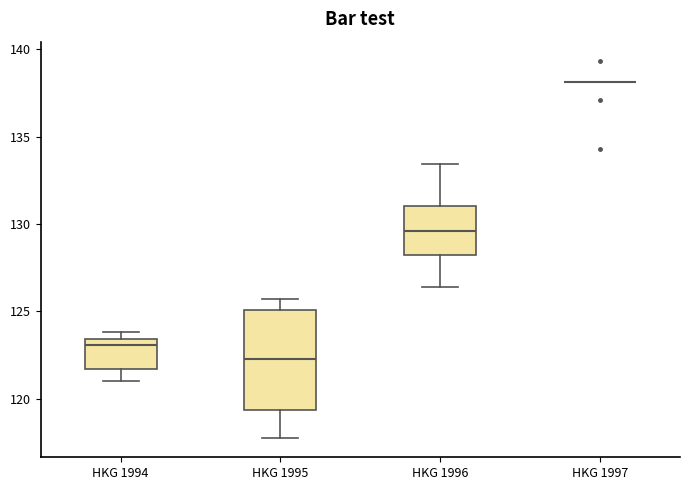

Where is the upper edge of the box for HKG 1994 on the y-axis? The values are not printed on the chart, so give them approximately, as read against the axis.

123.5